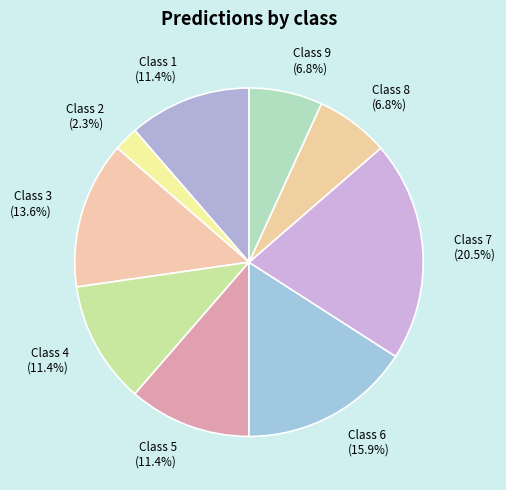

Does Class 1 represent more than half of the total?

No